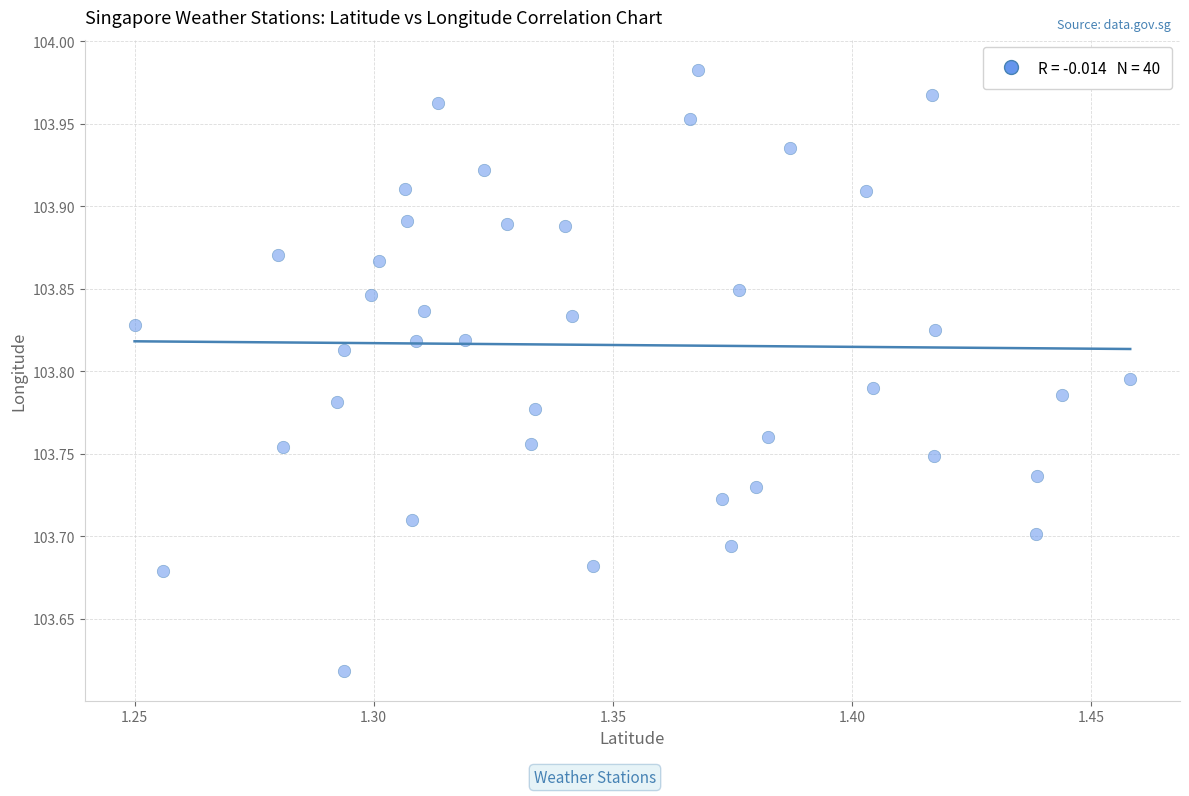

What is the range of Y values (max minus min)?

0.4